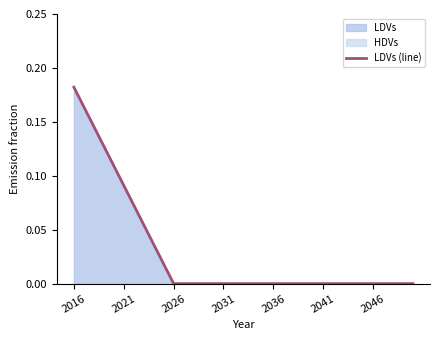

Is it true that the value at 32 is 0.0?

True